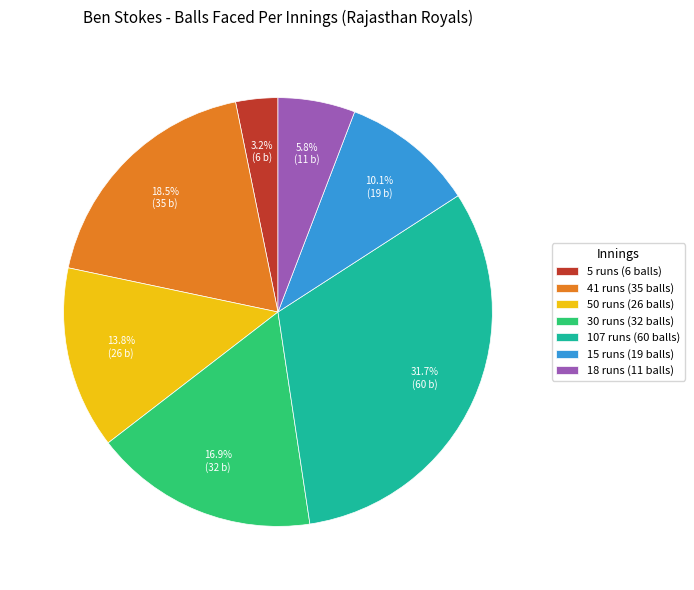

Is there any slice that represents more than half of the pie?

No